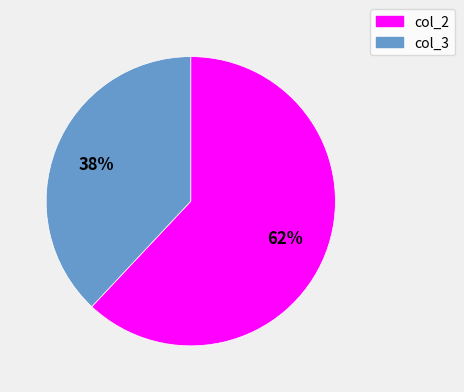

Rank the categories by value from lowest to highest.

col_3, col_2